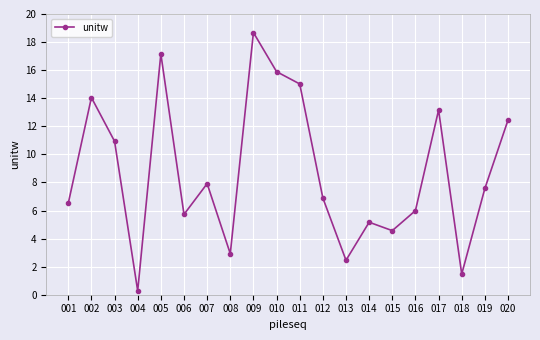

Reading left to right, extract all data points from this chart.

6.5	14.0	10.9	0.3	17.2	5.7	7.9	2.9	18.7	15.9	15.0	6.9	2.5	5.2	4.6	6.0	13.2	1.5	7.6	12.4